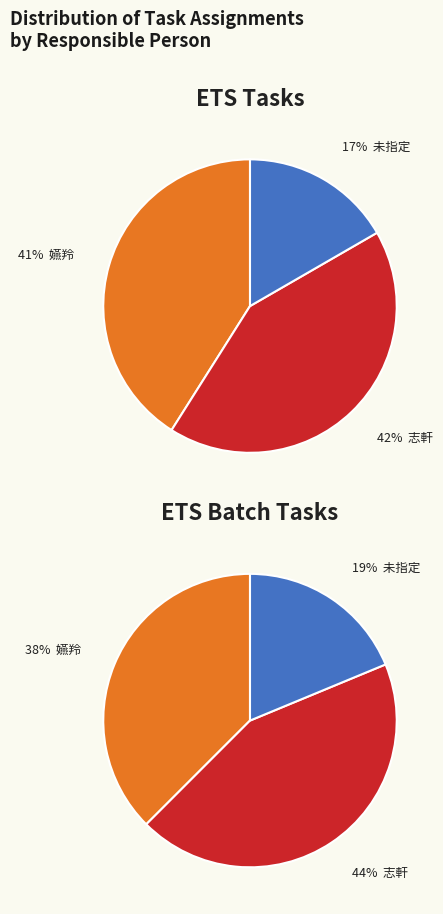

To the nearest percent, what is the combined percentage of 嬿羚 and 志軒?

83%